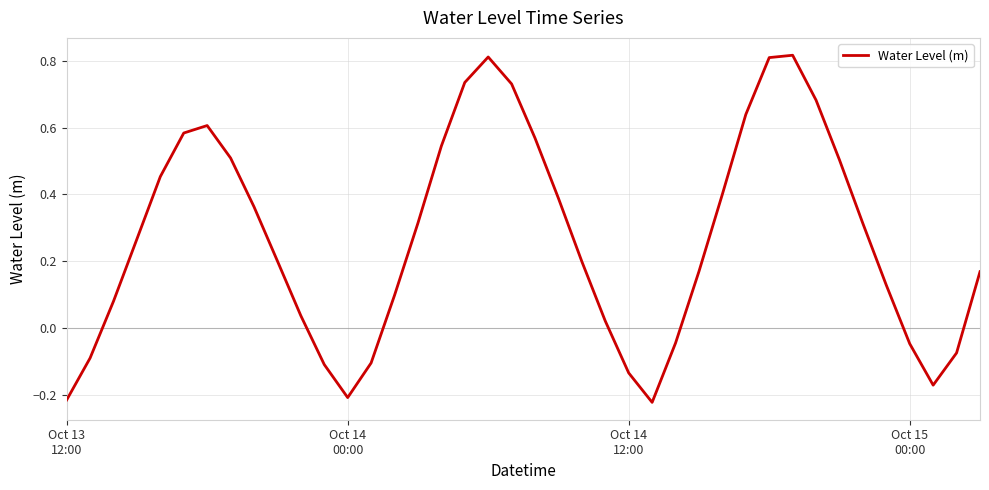

What is the difference between the maximum and minimum values?

1.0